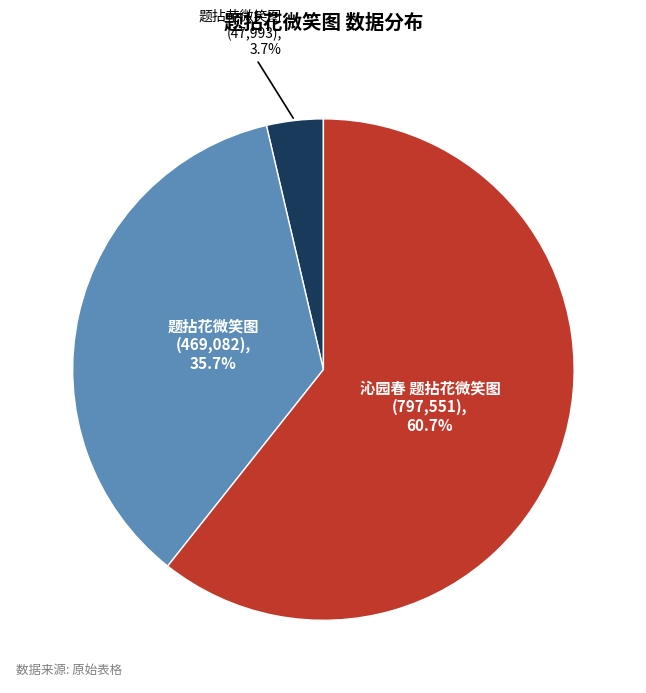

Count the number of slices in the pie.

3